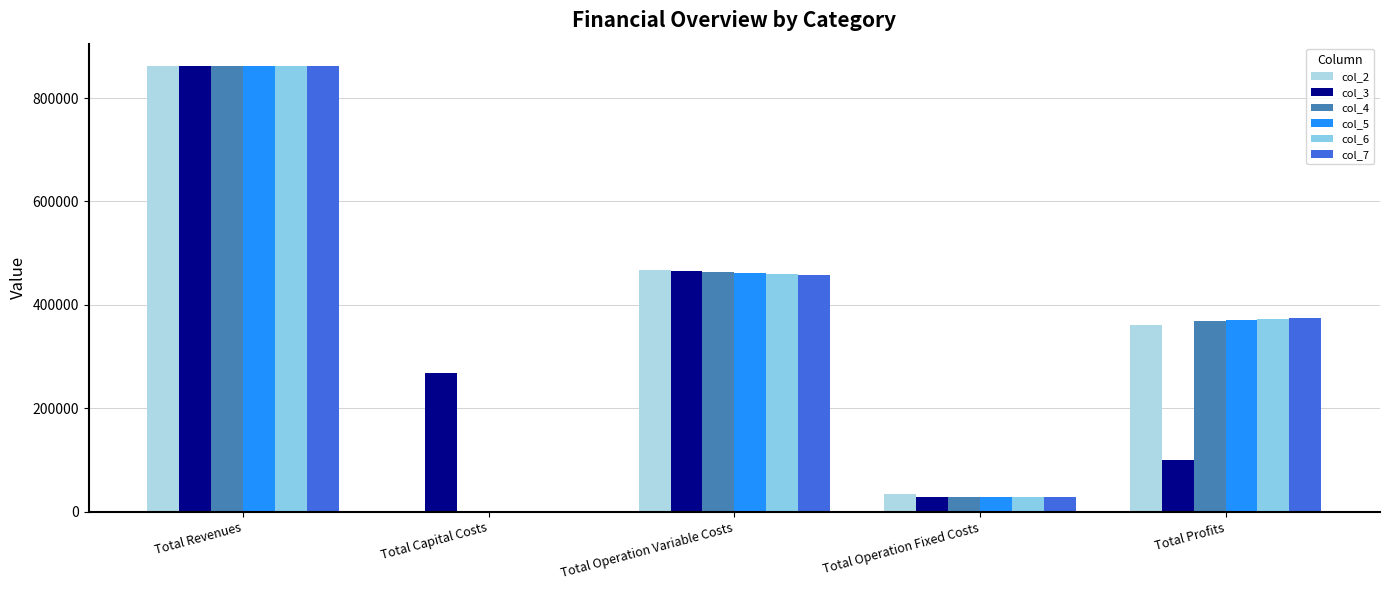

Reading right to left, list all the values displayed in this chart.

col_2: 360744.1	33627.6	467598.2	0.0	861969.9
col_3: 99801.8	28163.1	465374.6	268000.0	861339.5
col_4: 369618.4	28163.1	463557.9	0.0	861339.5
col_5: 371437.6	28163.1	461738.8	0.0	861339.5
col_6: 373259.3	28163.1	459917.1	0.0	861339.5
col_7: 375083.5	28163.1	458092.8	0.0	861339.5